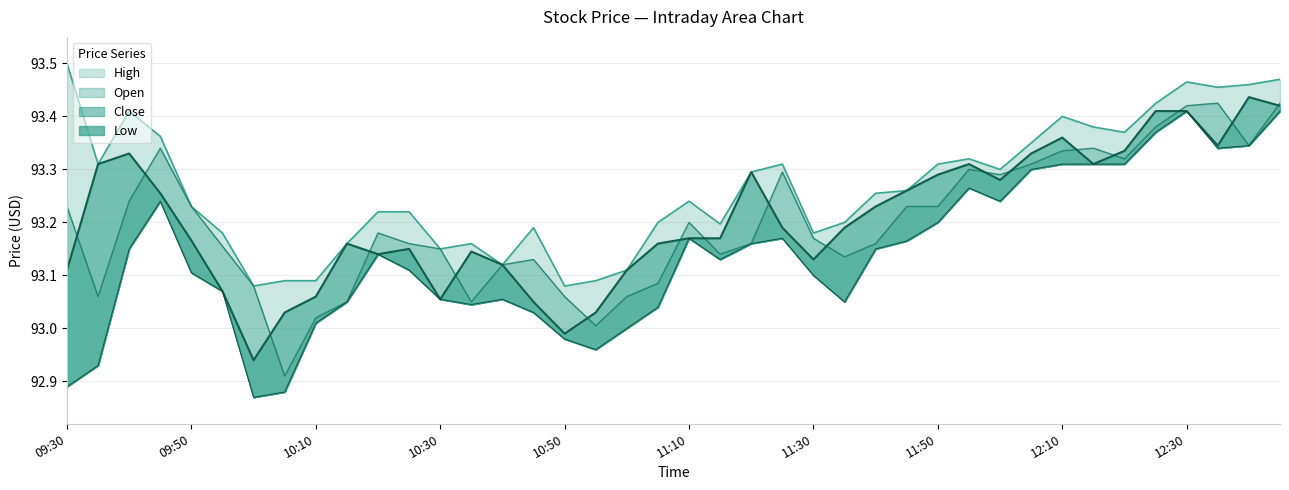

What are all the series names shown in the legend?

High, Open, Close, Low